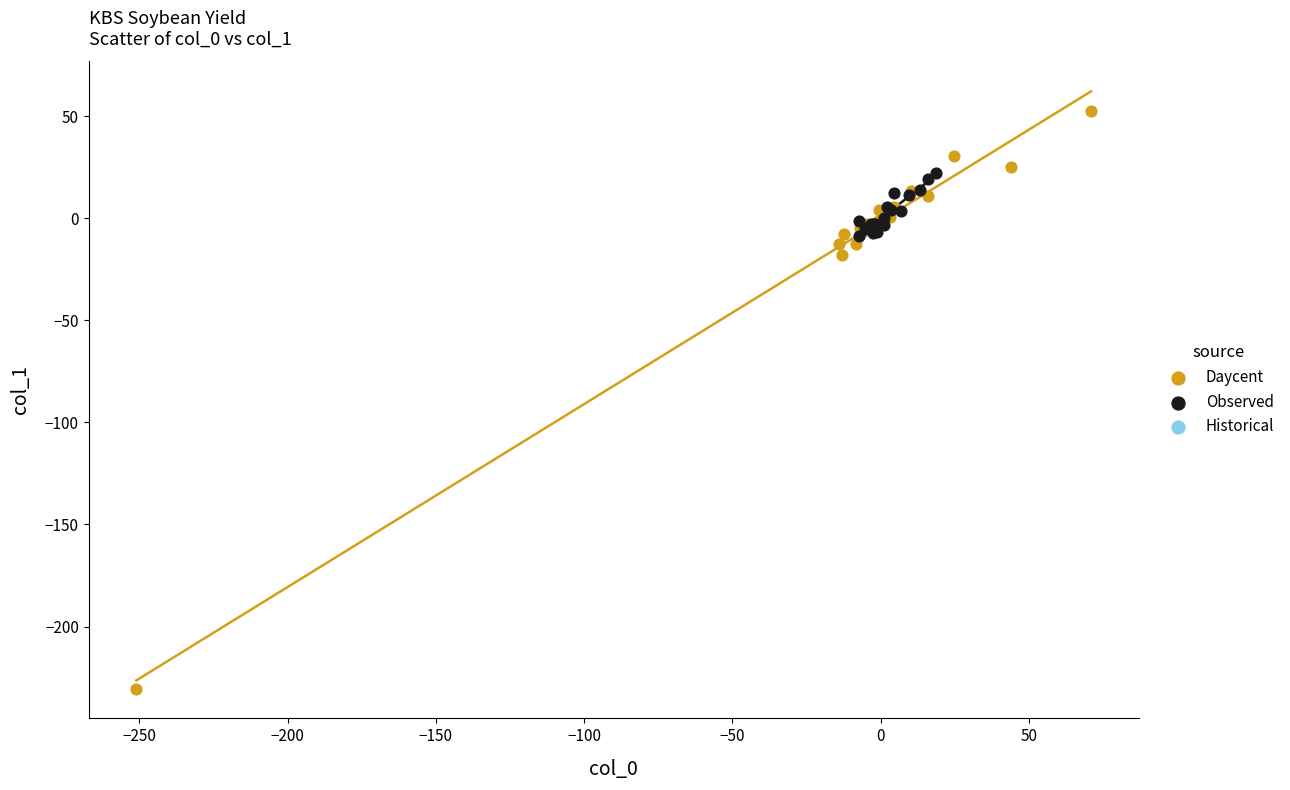

Which series has the widest spread of Y values?

Daycent